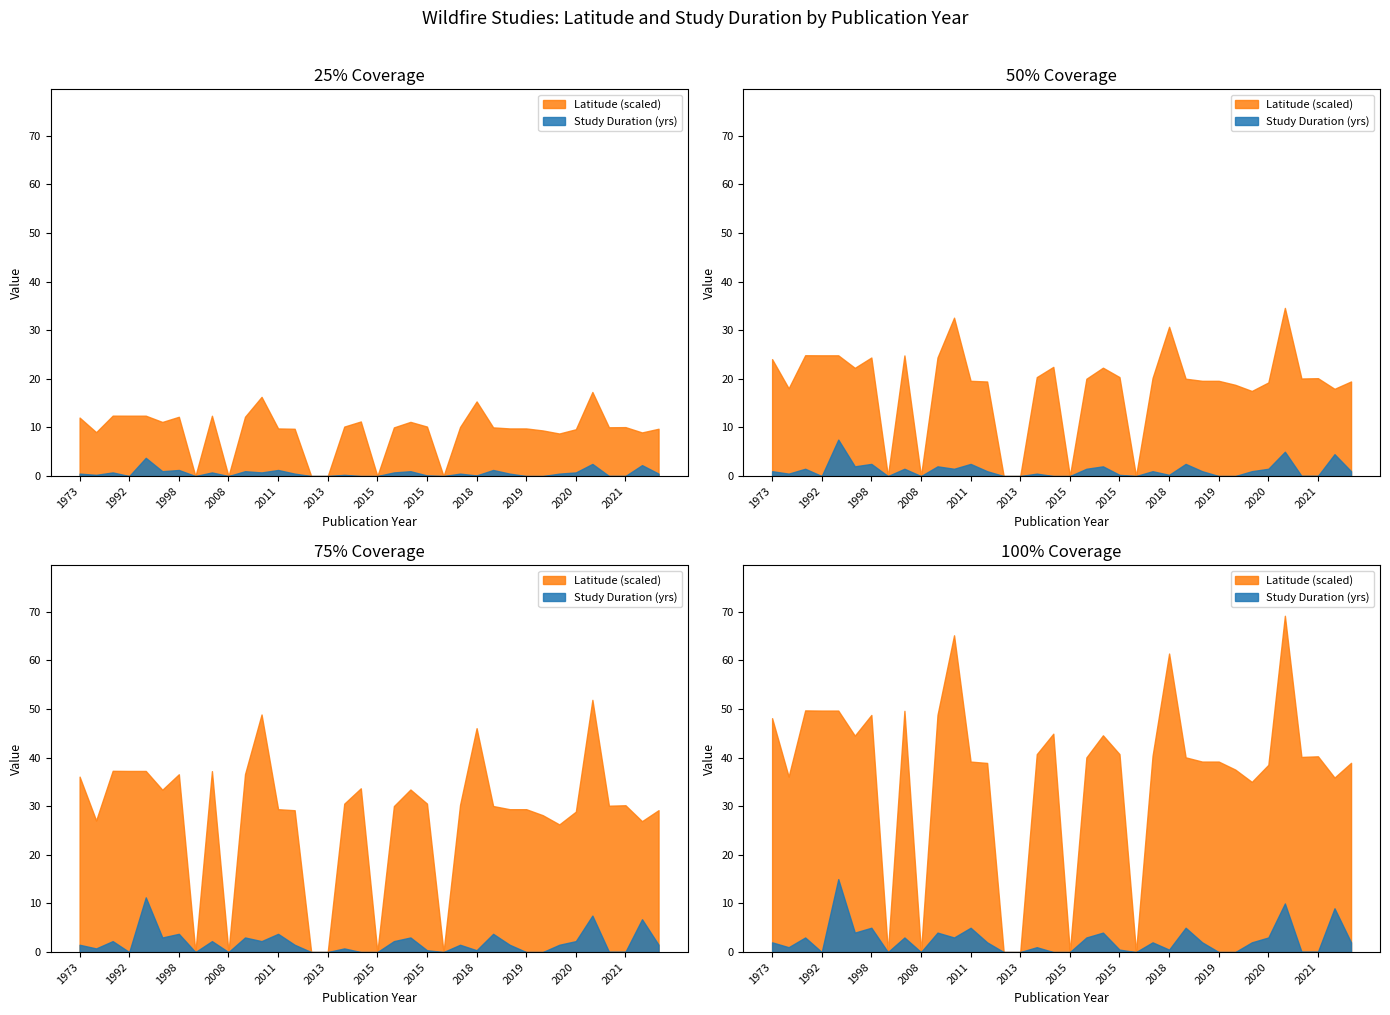

What value does the Study Duration (yrs) series have at 2015?

0.5